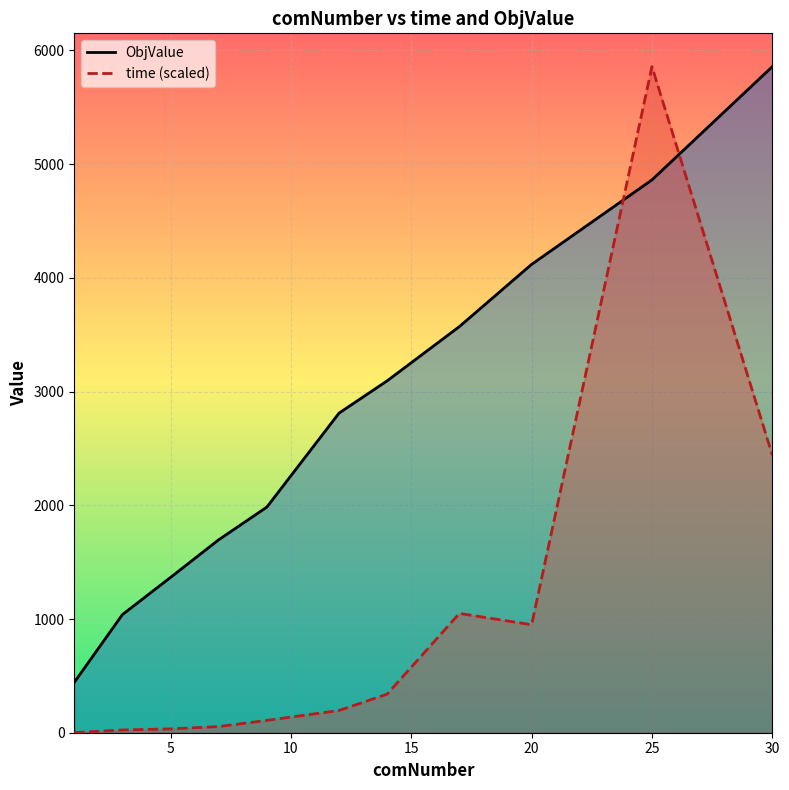

Between 9 and 30, which series saw the biggest shift?

ObjValue